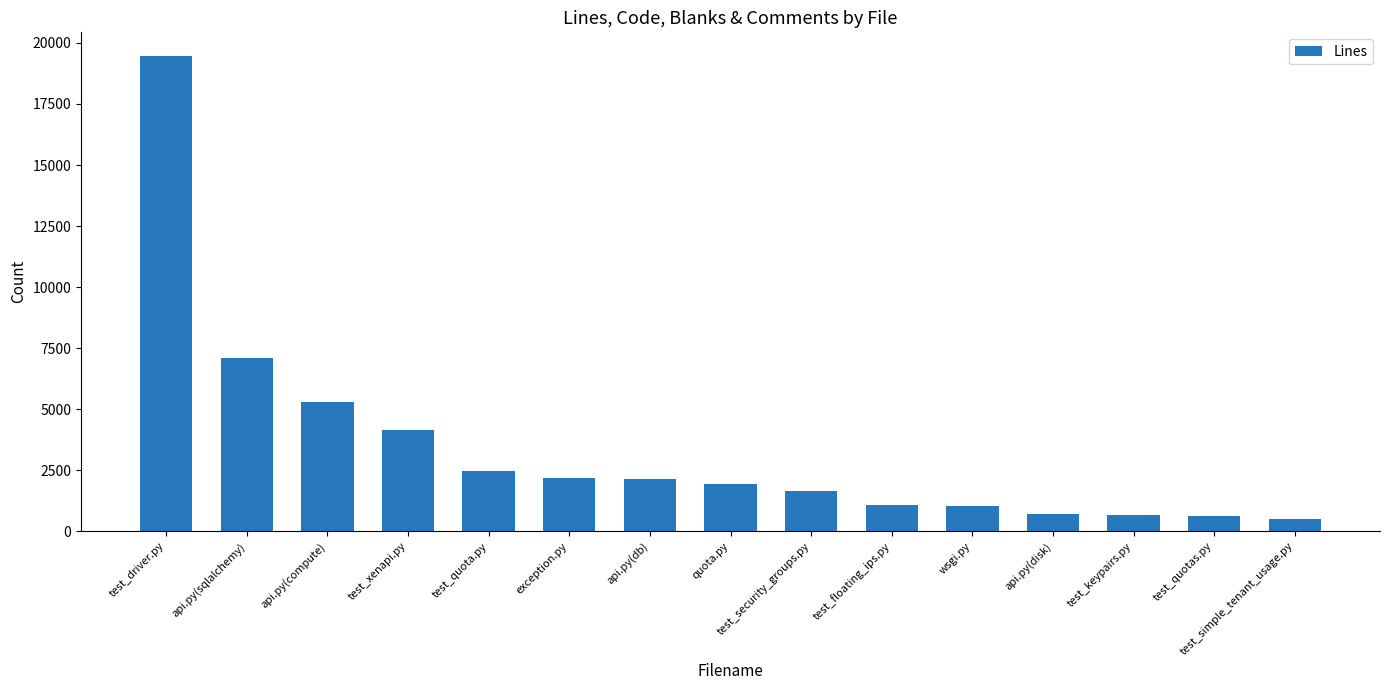

What is the change in value from exception.py to test_floating_ips.py?

-1099